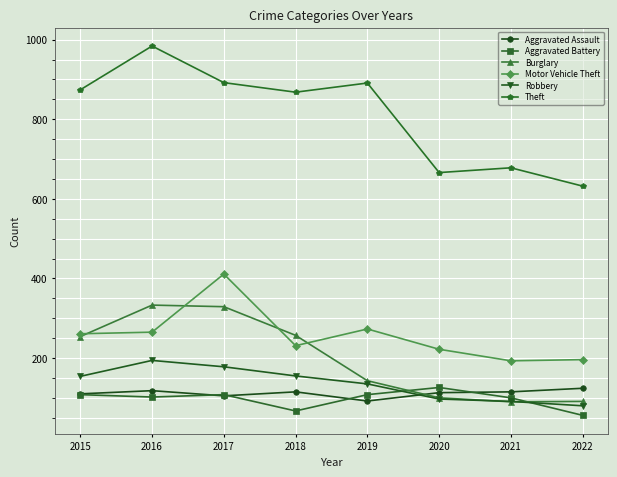

What is the value of the Burglary point at the 8th from the left?

91